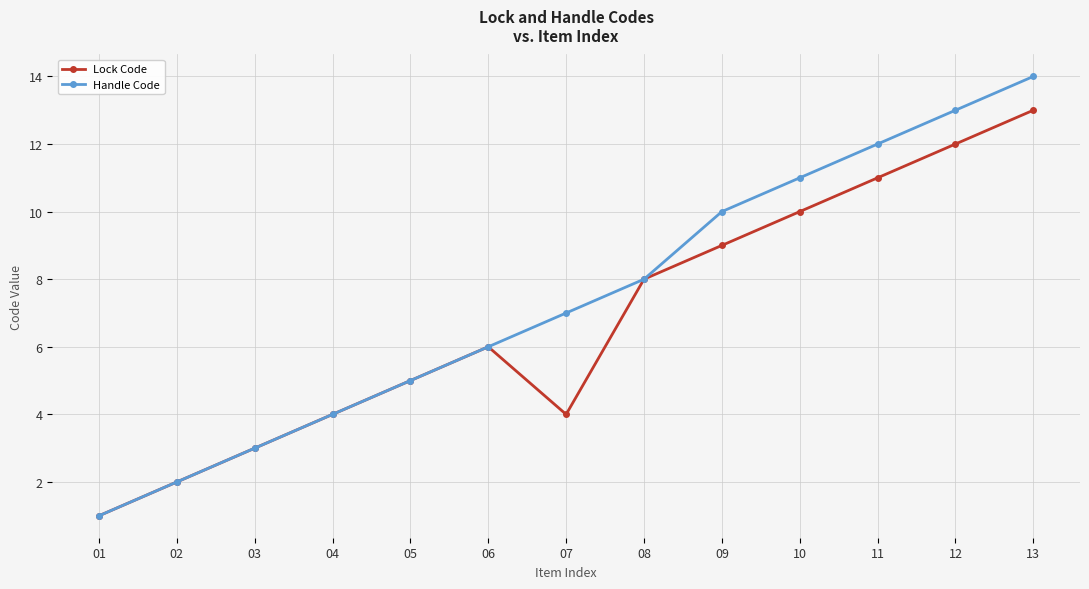

What is the difference between the maximum and minimum values in the Lock Code series?

12